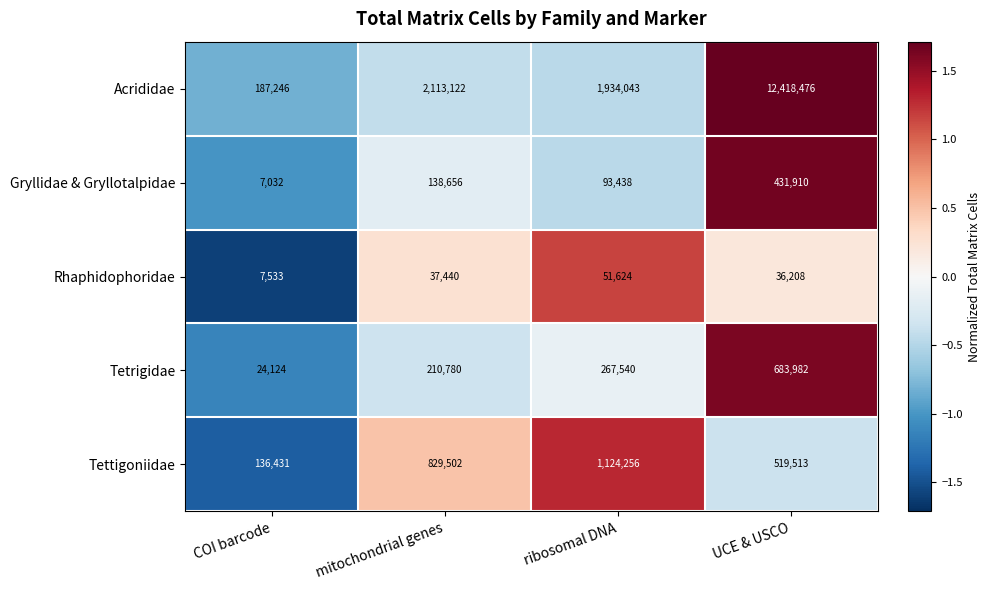

What is the minimum value shown in the chart?

7032